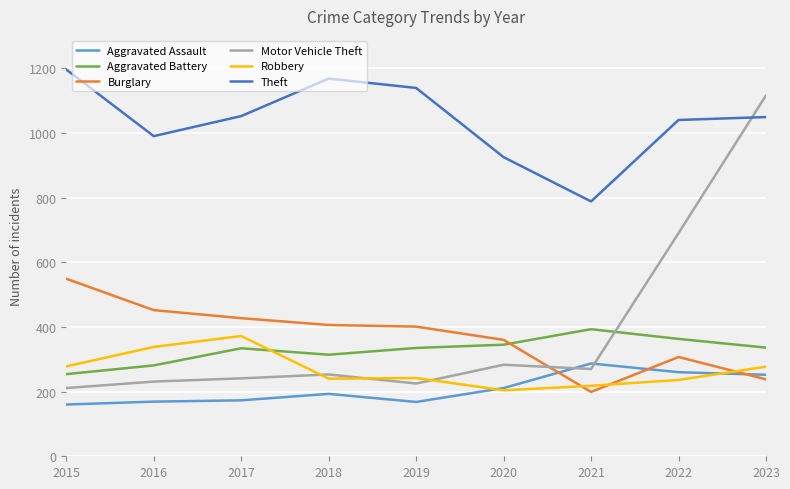

What is the minimum value for Motor Vehicle Theft?

211